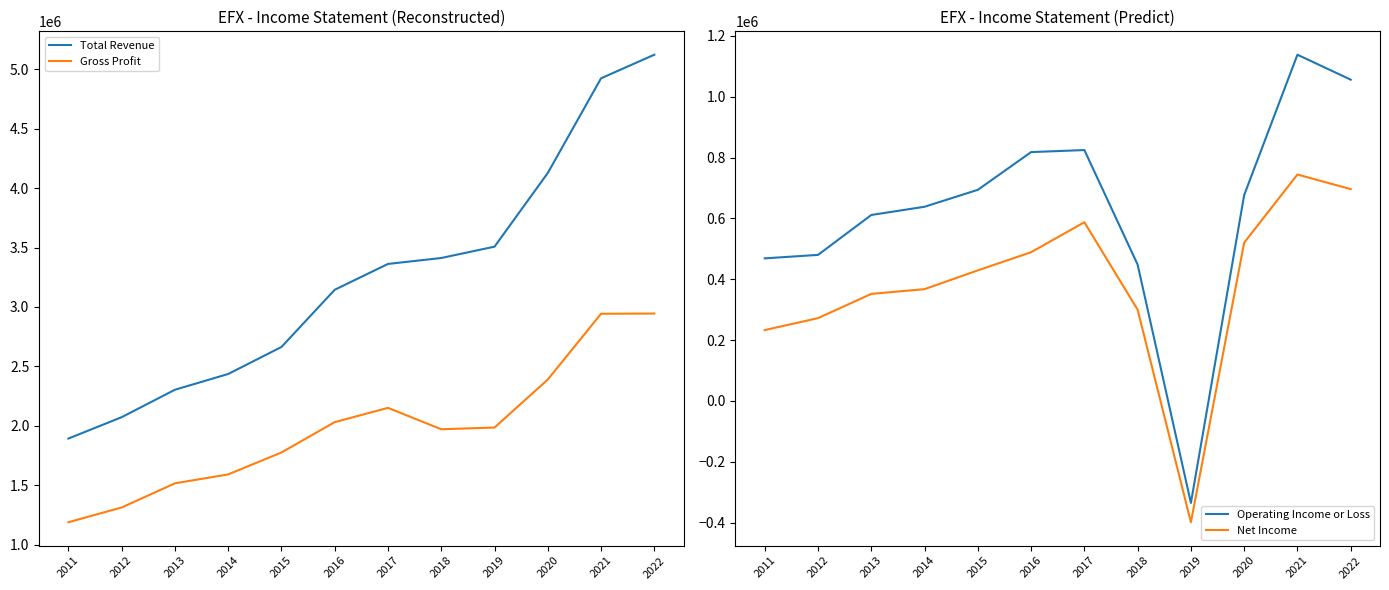

Reading right to left, transcribe all the data shown in this chart.

Total Revenue: 2022=5122200	2021=4923900	2020=4127500	2019=3507600	2018=3412100	2017=3362200	2016=3144900	2015=2663600	2014=2436400	2013=2303900	2012=2073000	2011=1893200
Gross Profit: 2022=2945000	2021=2943000	2020=2390100	2019=1985900	2018=1971700	2017=2151500	2016=2031500	2015=1776200	2014=1591700	2013=1516600	2012=1313500	2011=1189300
Operating Income or Loss: 2022=1056000	2021=1138000	2020=676600	2019=-335400	2018=448000	2017=824600	2016=817900	2015=693900	2014=638200	2013=611200	2012=480000	2011=468600
Net Income: 2022=696200	2021=744200	2020=520100	2019=-398800	2018=299800	2017=587300	2016=488800	2015=429100	2014=367400	2013=351800	2012=272100	2011=232900